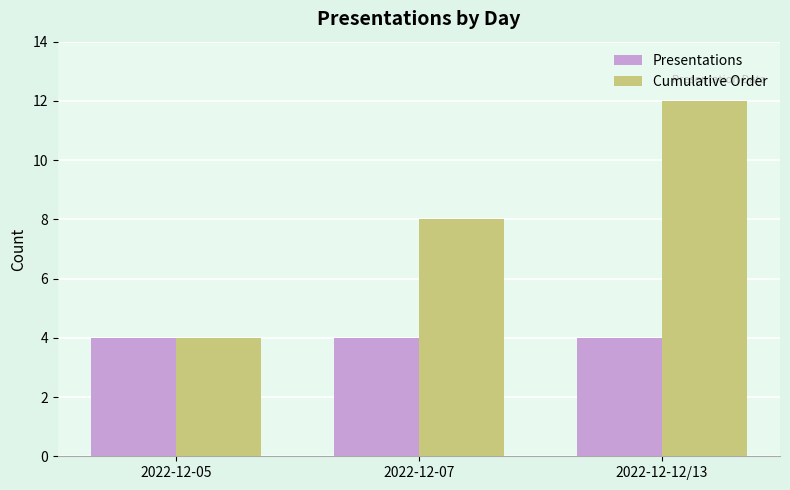

The value of Cumulative Order at 2022-12-12/13 is 12. True or false?

True